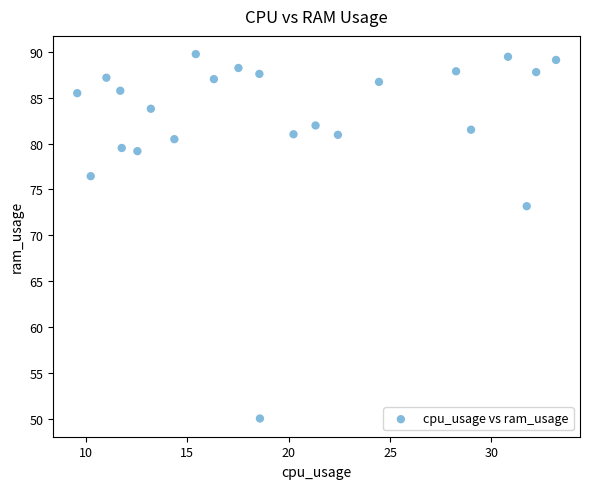

What is the range of X values (max minus min)?

23.6